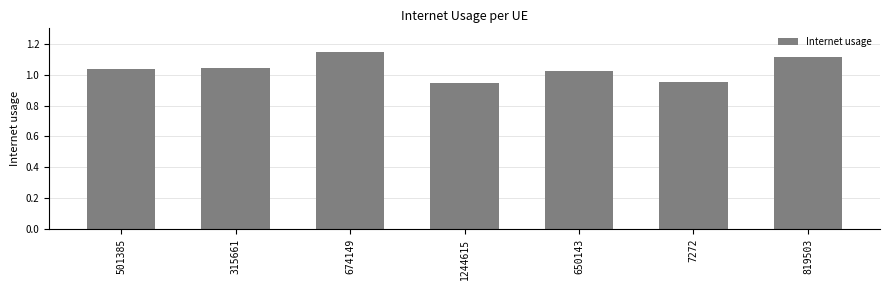

Does the chart contain stacked bars?

No